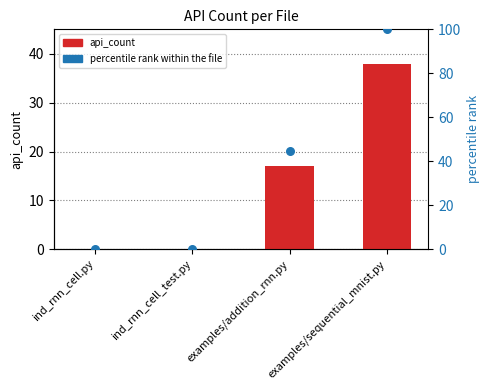

Which series reaches the maximum Y coordinate?

percentile rank within the file